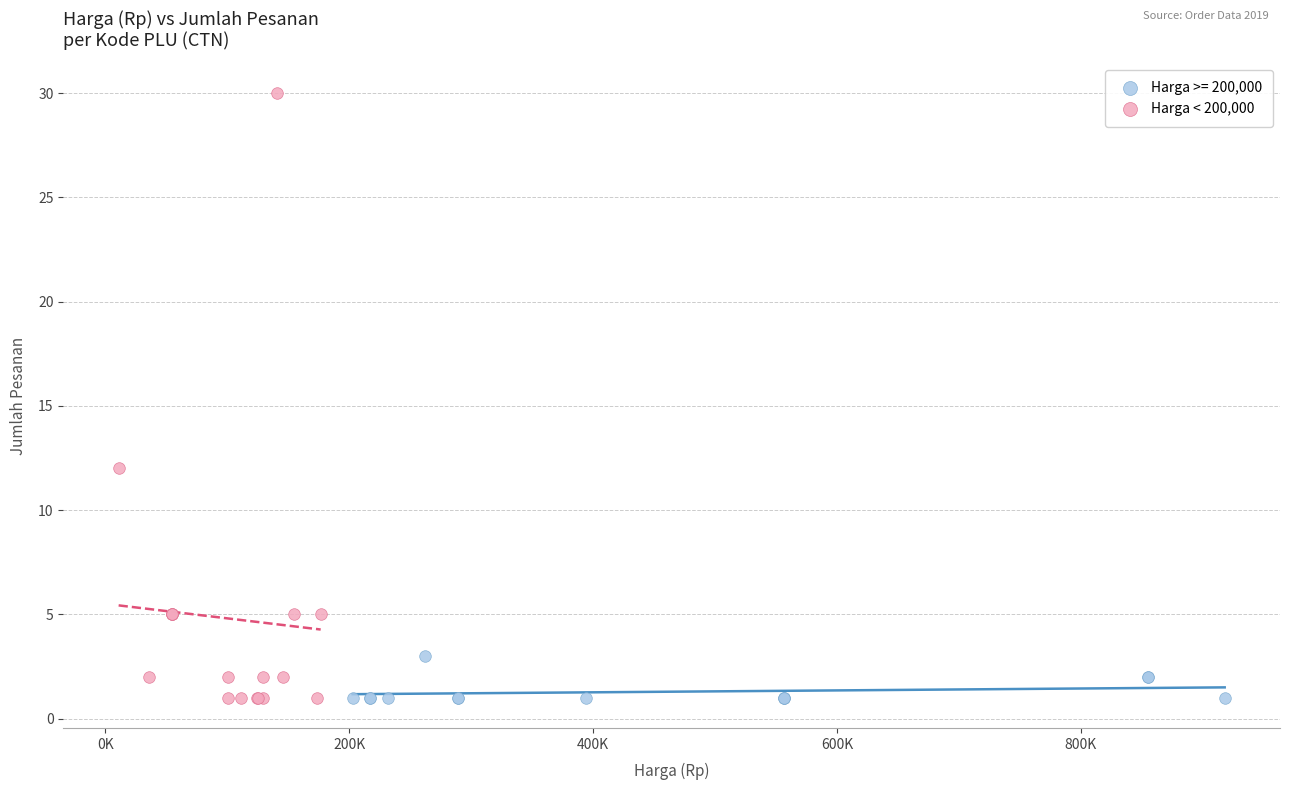

Which series has the largest Y range (max minus min)?

Harga < 200,000